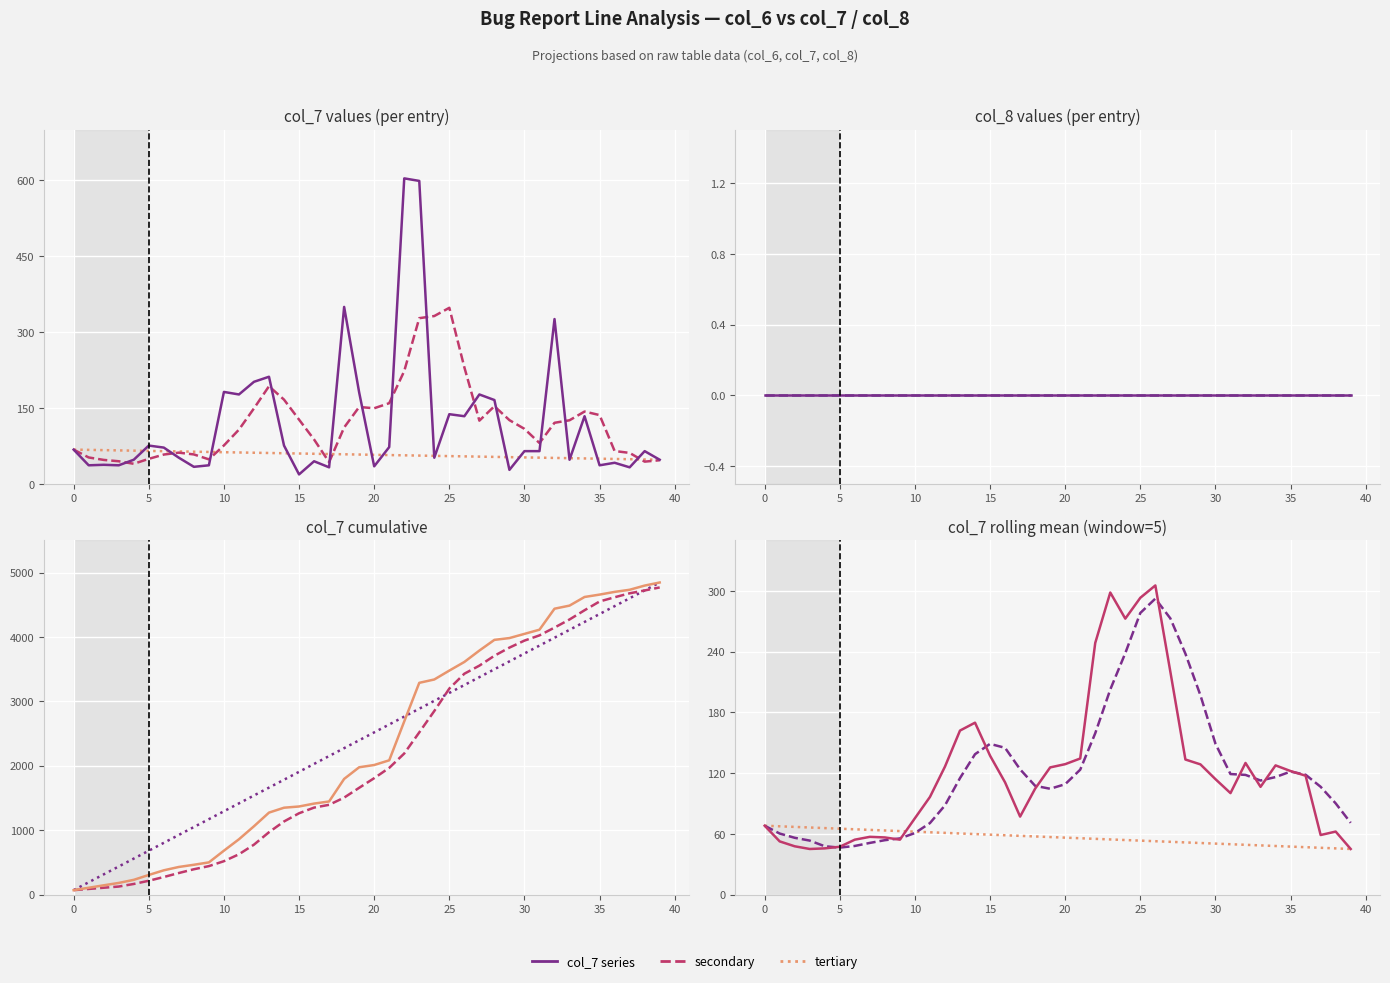

At which category is the sum across all series the highest?

26